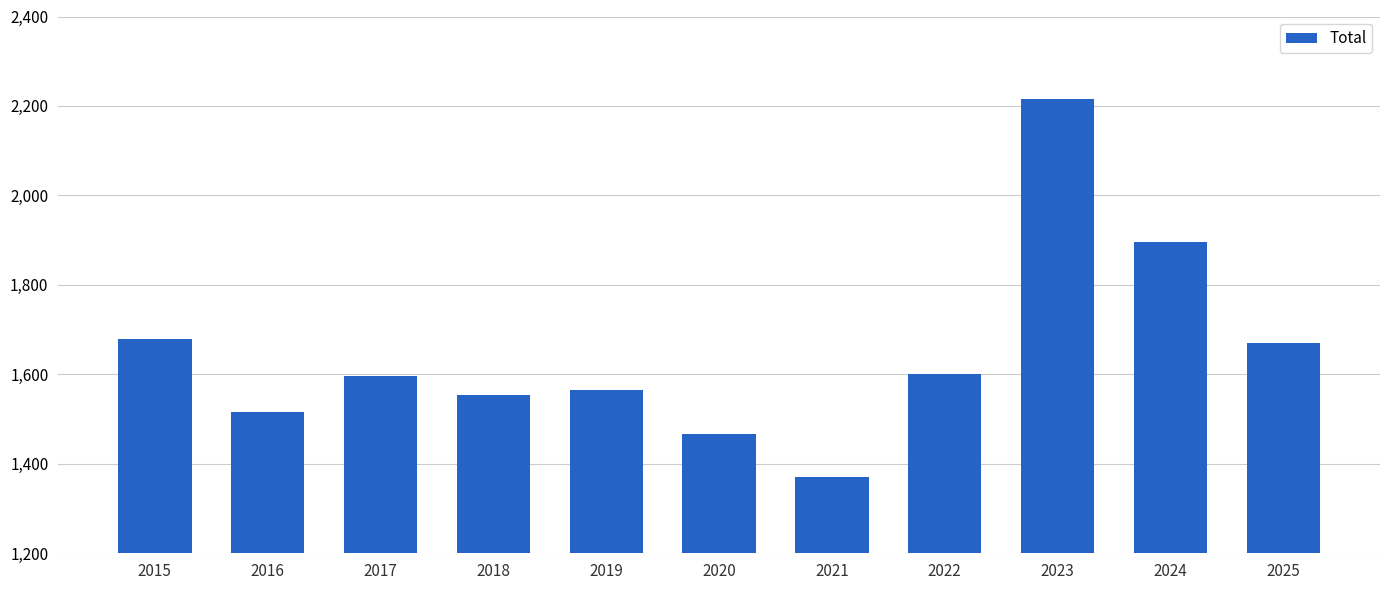

What is the difference between the second highest and minimum values?

525